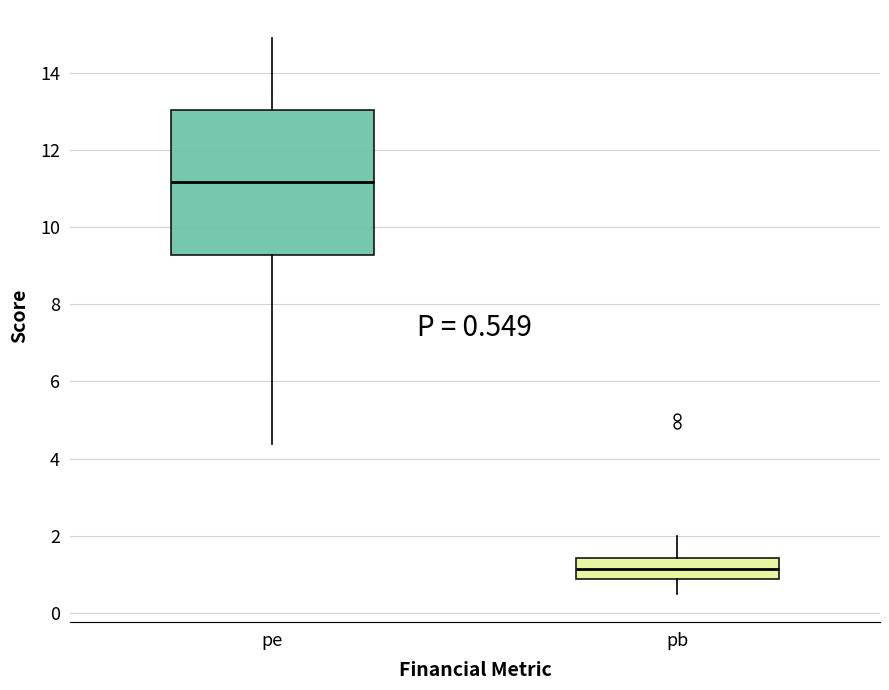

Comparing the boxes themselves (not the whiskers), which one is the tallest?

pe